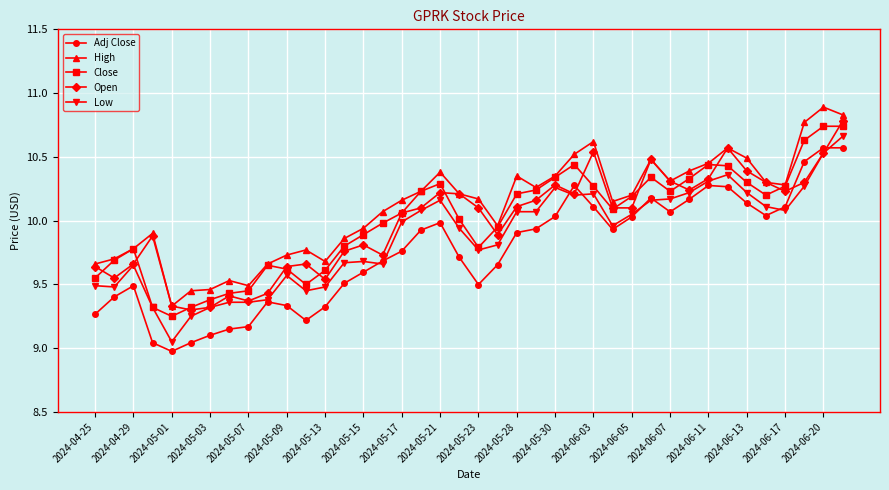

True or false: Close has more than 2 points higher than both neighbors.

True